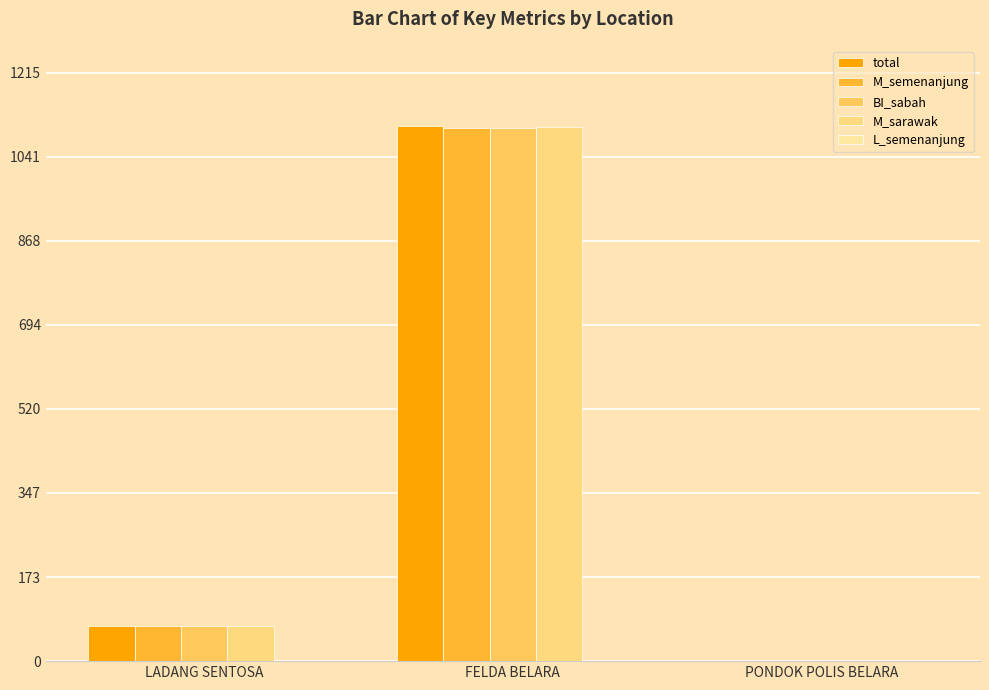

How many data points does each series have?

3